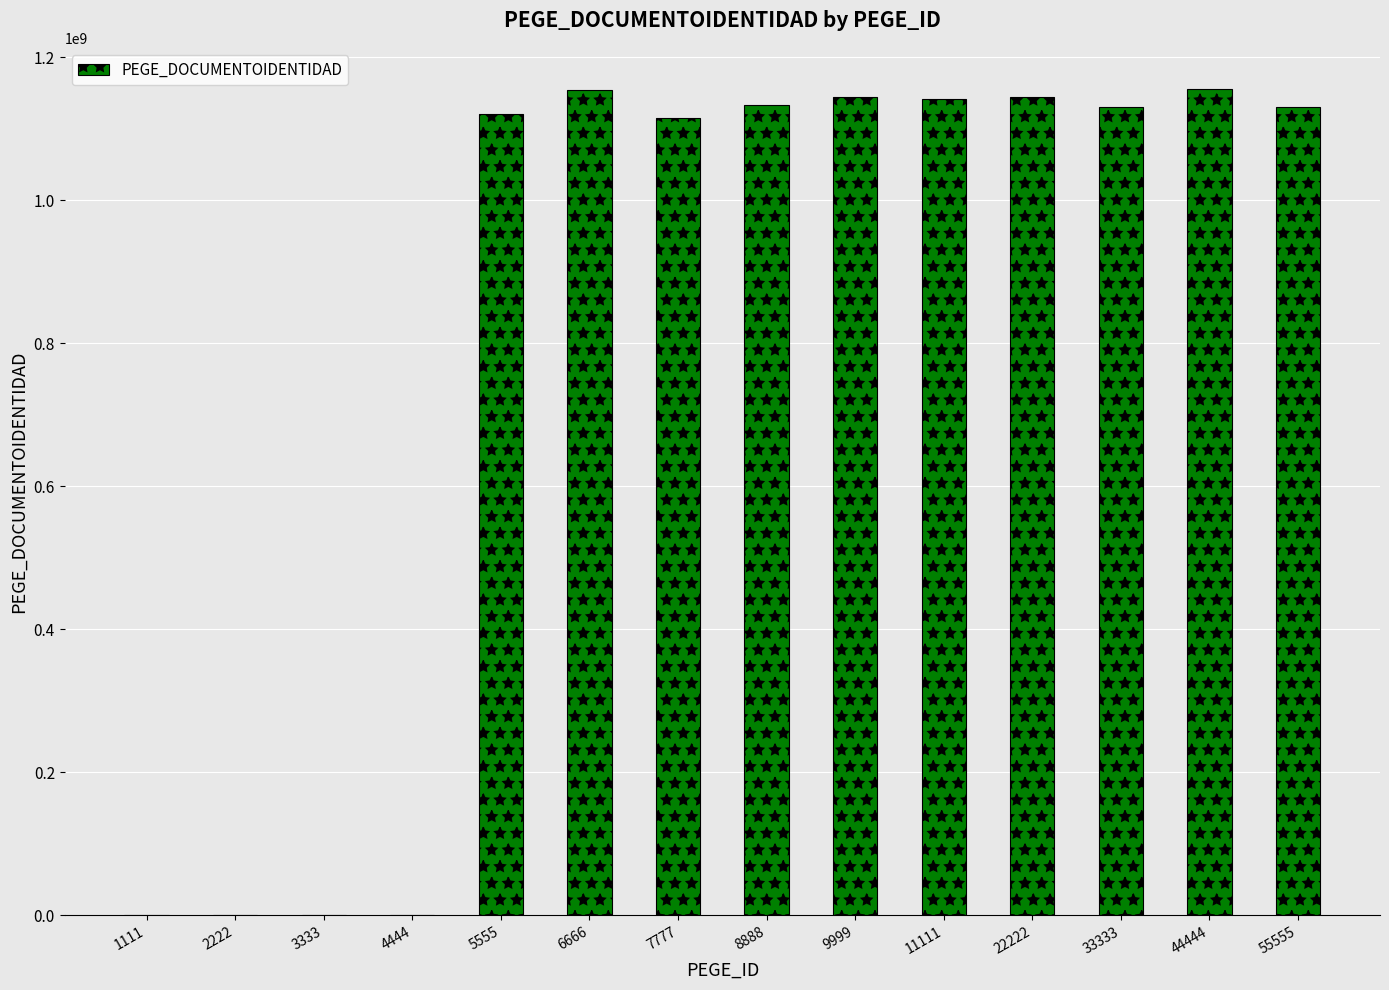

What is the maximum value shown in the chart?

1155476778